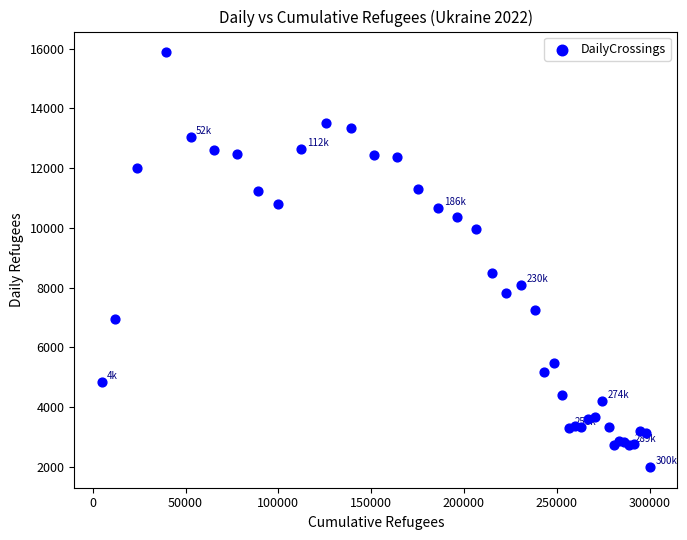

What Y value in the scatter plot is closest to 8936?

8495